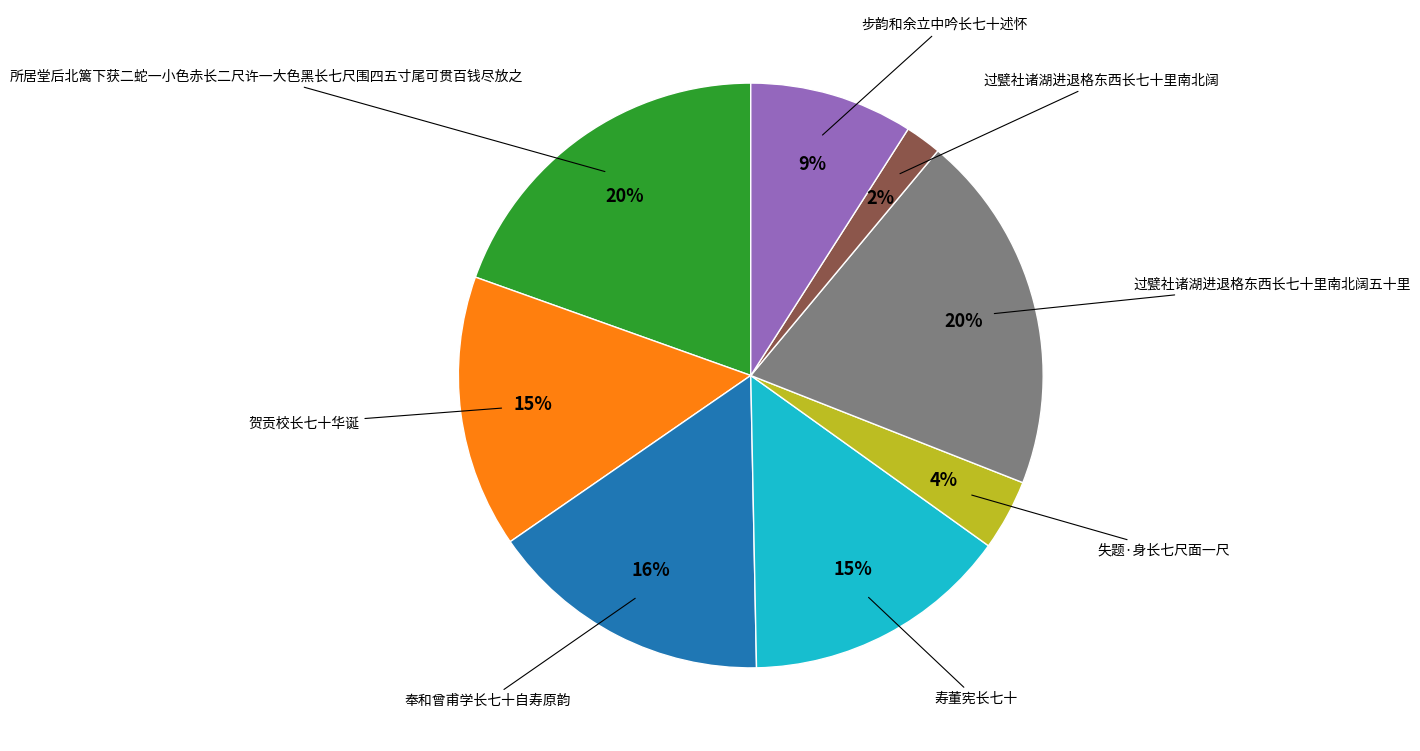

To the nearest percent, what is the average slice percentage?

12%